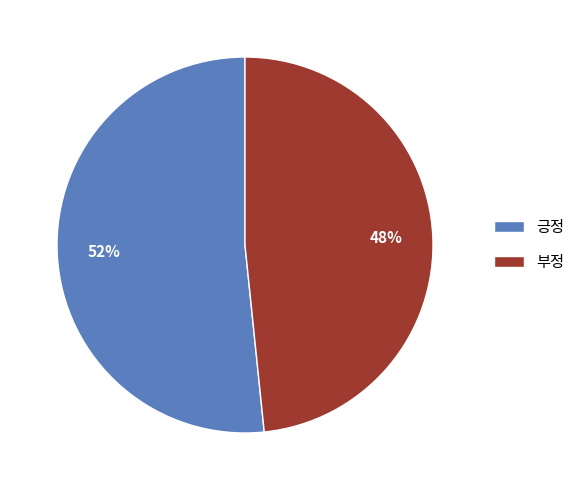

Combined, do 부정 and 긍정 account for over 50%?

Yes